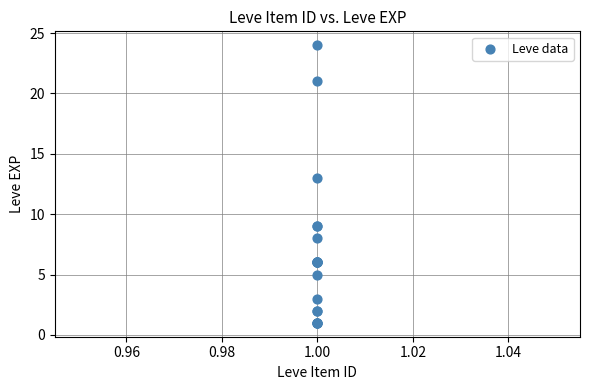

What Y value in the scatter plot is closest to 12?

13